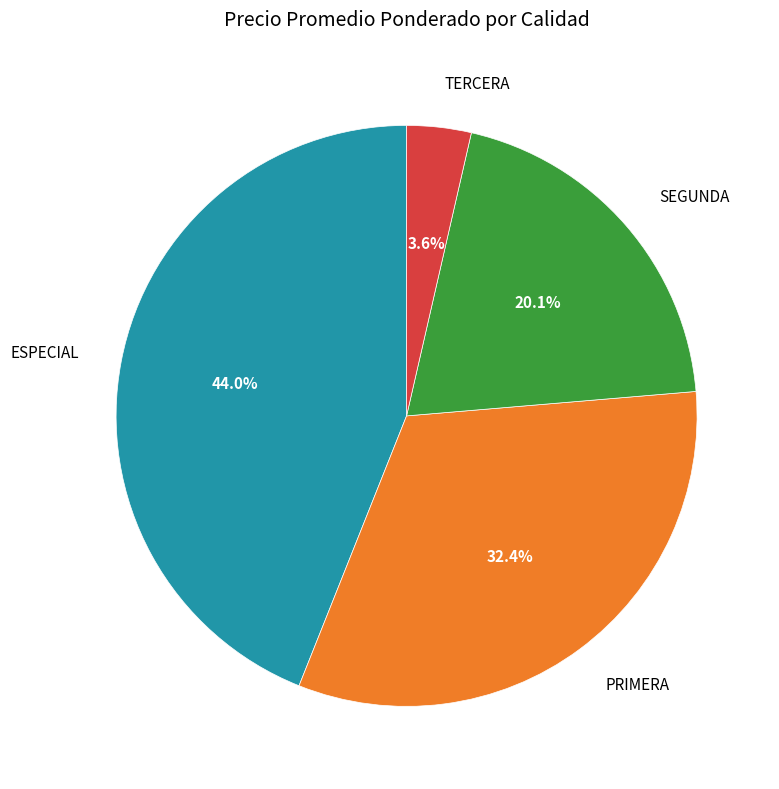

Is there a majority slice in this chart?

No